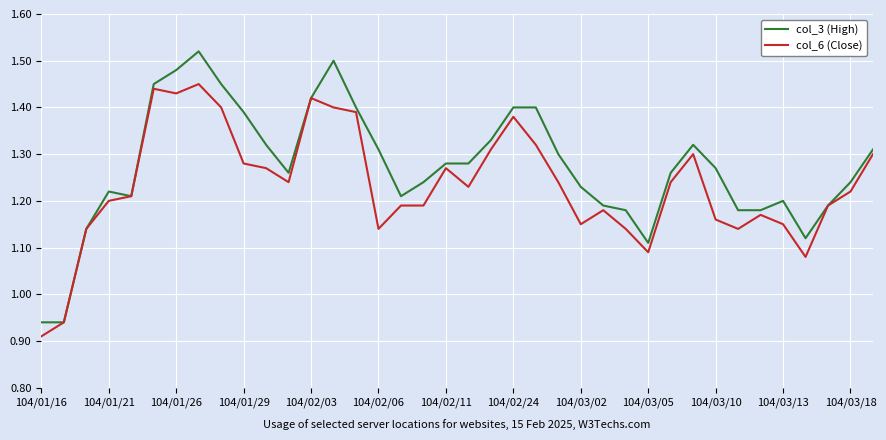

Count the col_6 (Close) values in the range 1 to 2.

36